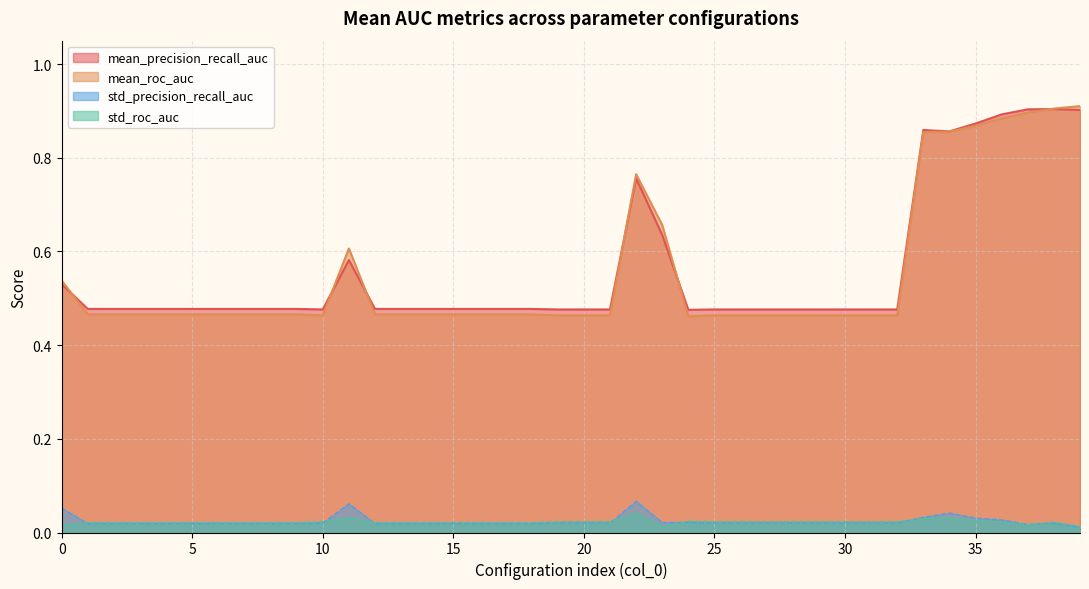

Reading left to right, list all the values displayed in this chart.

mean_precision_recall_auc: 0=0.5	1=0.5	2=0.5	3=0.5	4=0.5	5=0.5	6=0.5	7=0.5	8=0.5	9=0.5	10=0.5	11=0.6	12=0.5	13=0.5	14=0.5	15=0.5	16=0.5	17=0.5	18=0.5	19=0.5	20=0.5	21=0.5	22=0.8	23=0.6	24=0.5	25=0.5	26=0.5	27=0.5	28=0.5	29=0.5	30=0.5	31=0.5	32=0.5	33=0.9	34=0.9	35=0.9	36=0.9	37=0.9	38=0.9	39=0.9
mean_roc_auc: 0=0.5	1=0.5	2=0.5	3=0.5	4=0.5	5=0.5	6=0.5	7=0.5	8=0.5	9=0.5	10=0.5	11=0.6	12=0.5	13=0.5	14=0.5	15=0.5	16=0.5	17=0.5	18=0.5	19=0.5	20=0.5	21=0.5	22=0.8	23=0.7	24=0.5	25=0.5	26=0.5	27=0.5	28=0.5	29=0.5	30=0.5	31=0.5	32=0.5	33=0.9	34=0.9	35=0.9	36=0.9	37=0.9	38=0.9	39=0.9
std_precision_recall_auc: 0=0.1	1=0.0	2=0.0	3=0.0	4=0.0	5=0.0	6=0.0	7=0.0	8=0.0	9=0.0	10=0.0	11=0.1	12=0.0	13=0.0	14=0.0	15=0.0	16=0.0	17=0.0	18=0.0	19=0.0	20=0.0	21=0.0	22=0.1	23=0.0	24=0.0	25=0.0	26=0.0	27=0.0	28=0.0	29=0.0	30=0.0	31=0.0	32=0.0	33=0.0	34=0.0	35=0.0	36=0.0	37=0.0	38=0.0	39=0.0
std_roc_auc: 0=0.0	1=0.0	2=0.0	3=0.0	4=0.0	5=0.0	6=0.0	7=0.0	8=0.0	9=0.0	10=0.0	11=0.0	12=0.0	13=0.0	14=0.0	15=0.0	16=0.0	17=0.0	18=0.0	19=0.0	20=0.0	21=0.0	22=0.0	23=0.0	24=0.0	25=0.0	26=0.0	27=0.0	28=0.0	29=0.0	30=0.0	31=0.0	32=0.0	33=0.0	34=0.0	35=0.0	36=0.0	37=0.0	38=0.0	39=0.0